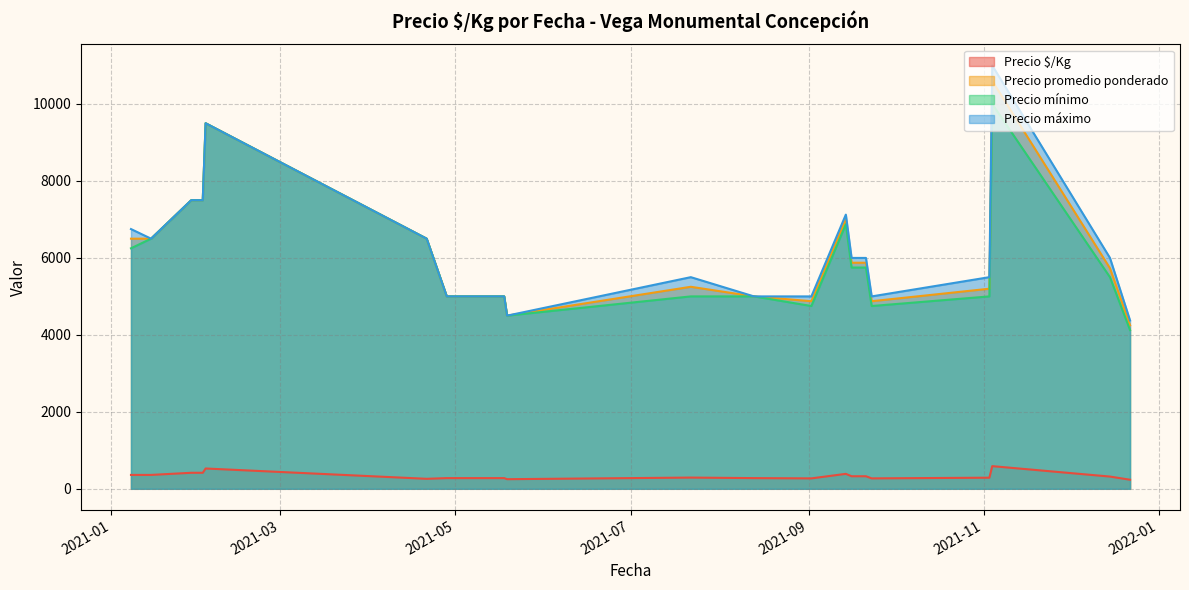

List the series in order of their peak value, lowest first.

Precio $/Kg, Precio mínimo, Precio promedio ponderado, Precio máximo